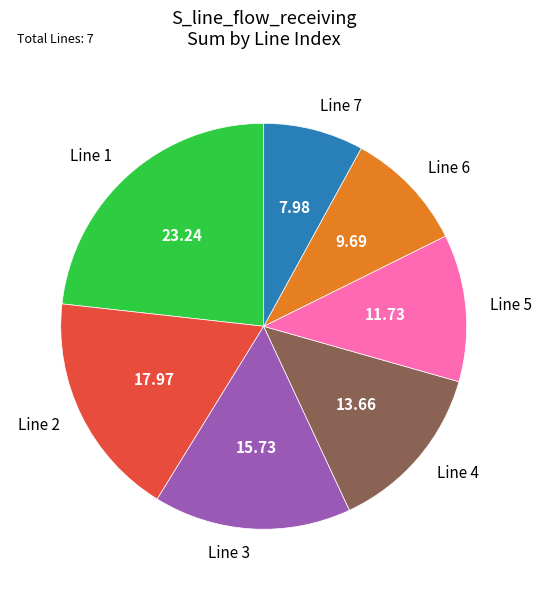

Does Line 4 account for over 50% of the chart?

No